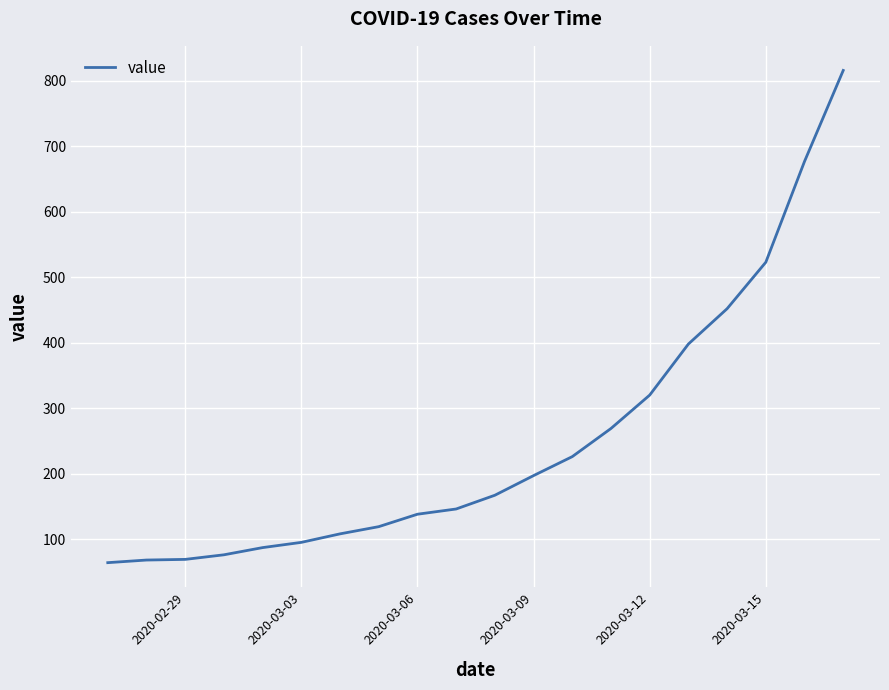

What is the sum of all values?

5015